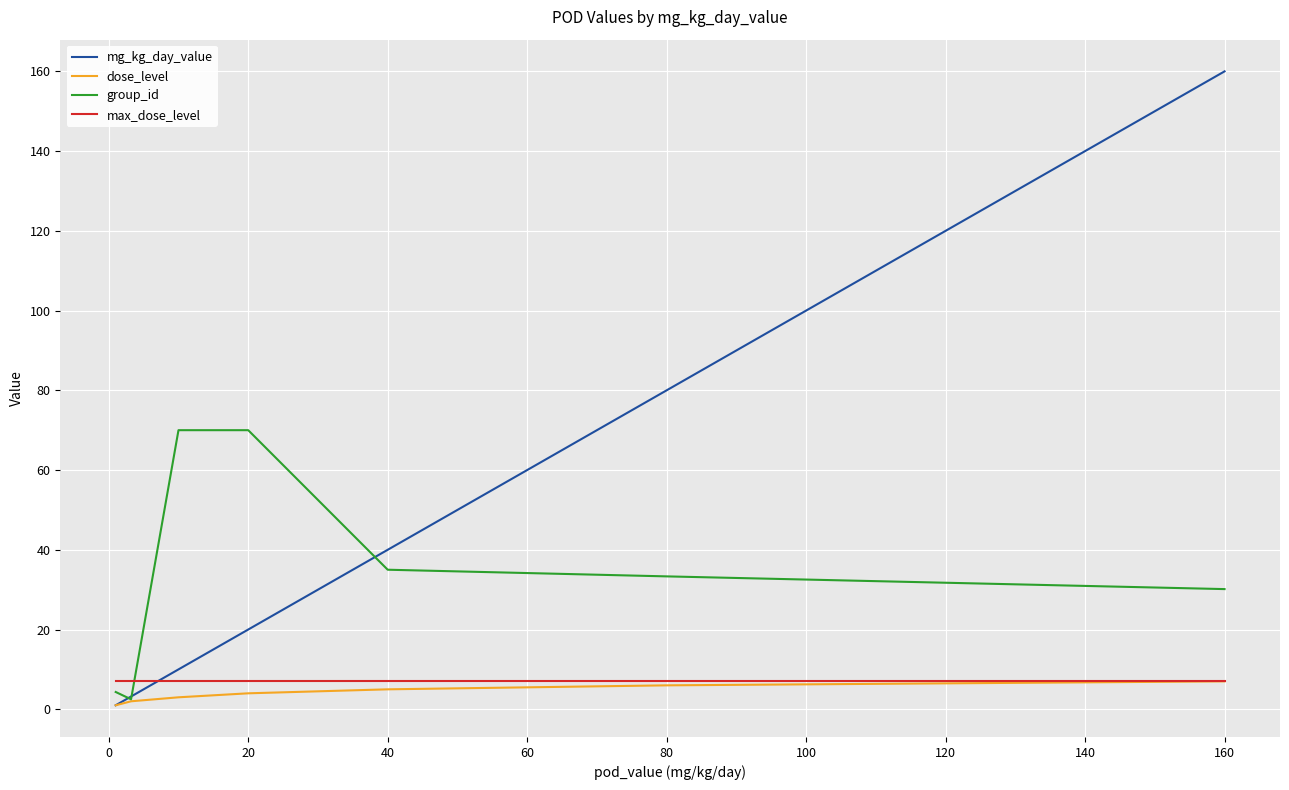

Which series has the largest range (max minus min)?

mg_kg_day_value